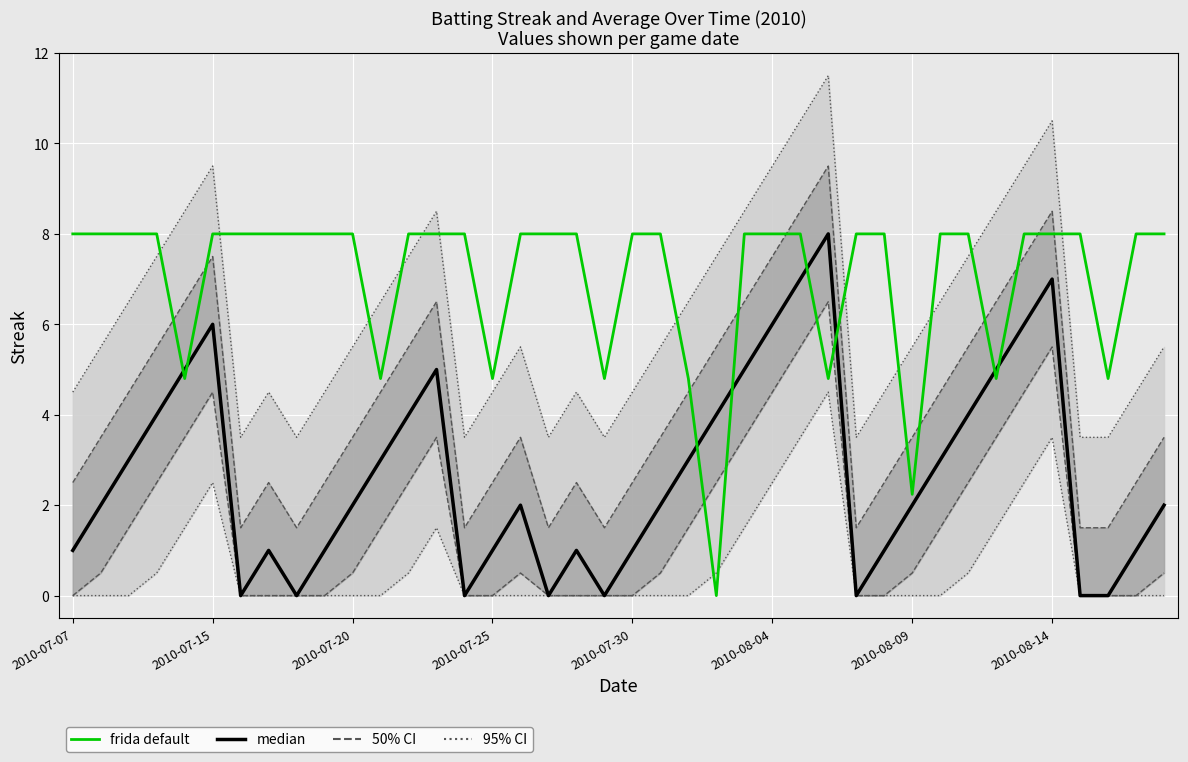

Which series changed the most between 16 and 20?

median